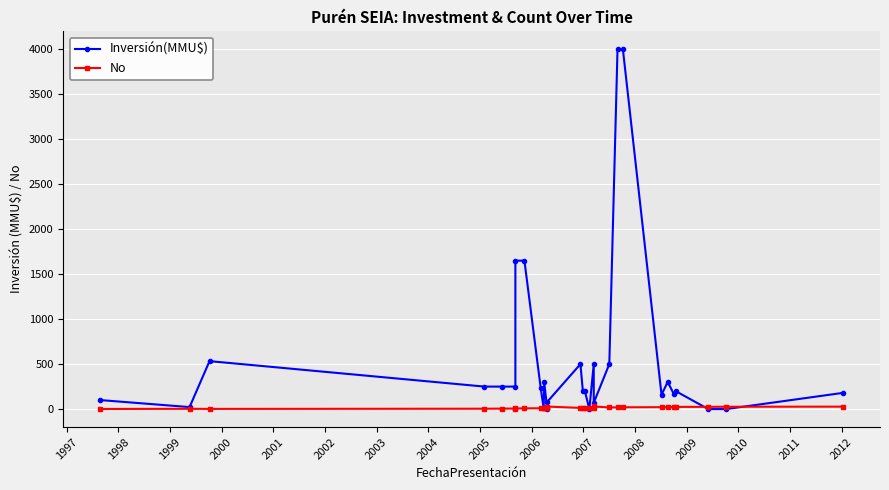

Is it true that No equals 18 at 2006?

False